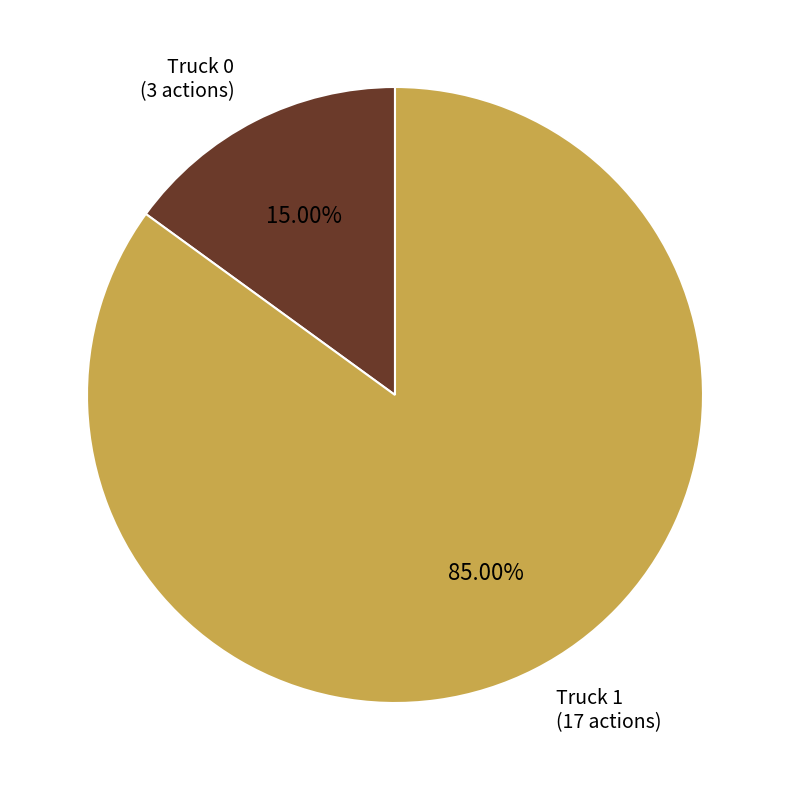

To the nearest percent, what is the combined percentage of Truck 1 and Truck 0?

100%